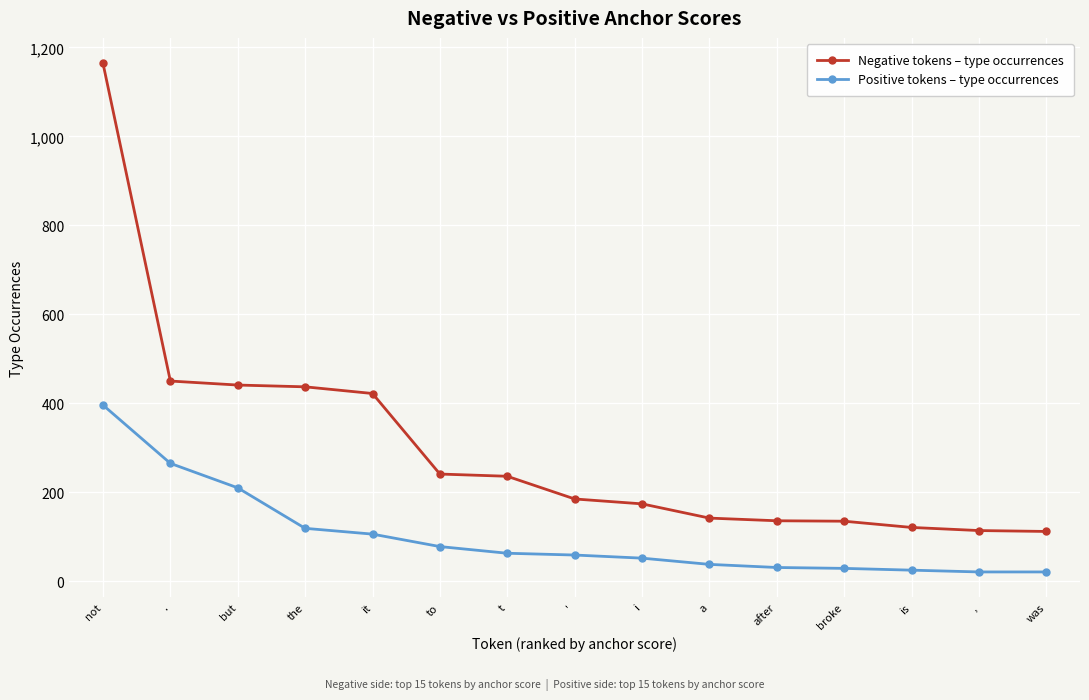

True or false: Negative tokens – type occurrences and Positive tokens – type occurrences intersect in this chart.

False